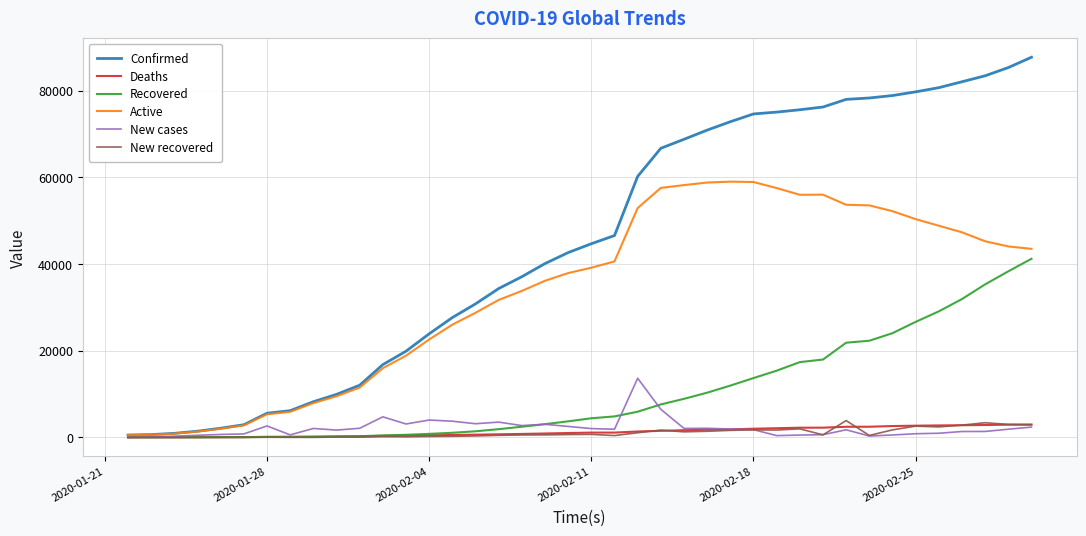

Which series has the widest spread of values?

Confirmed